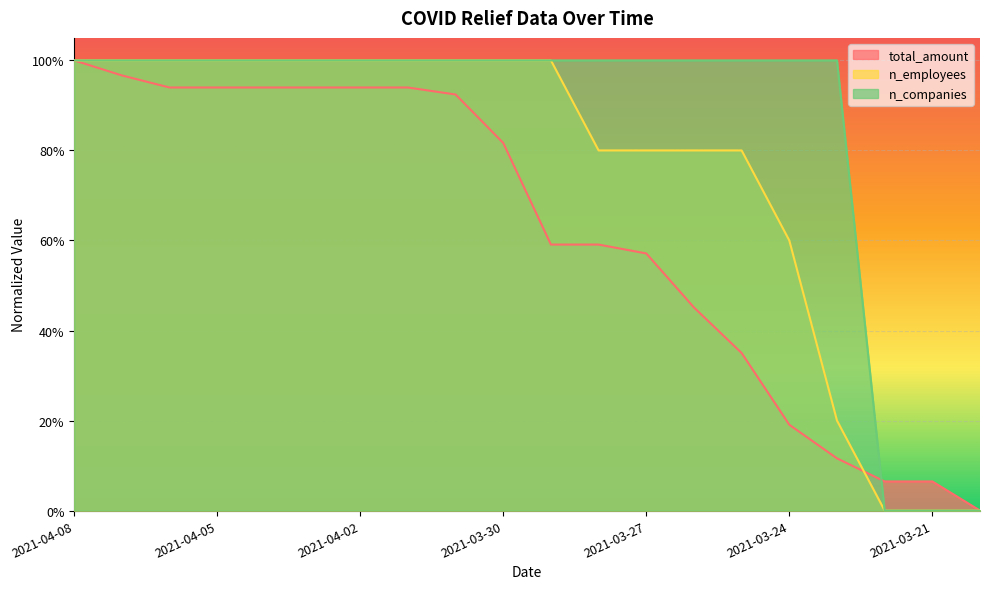

Which series has the largest total across all categories?

n_companies